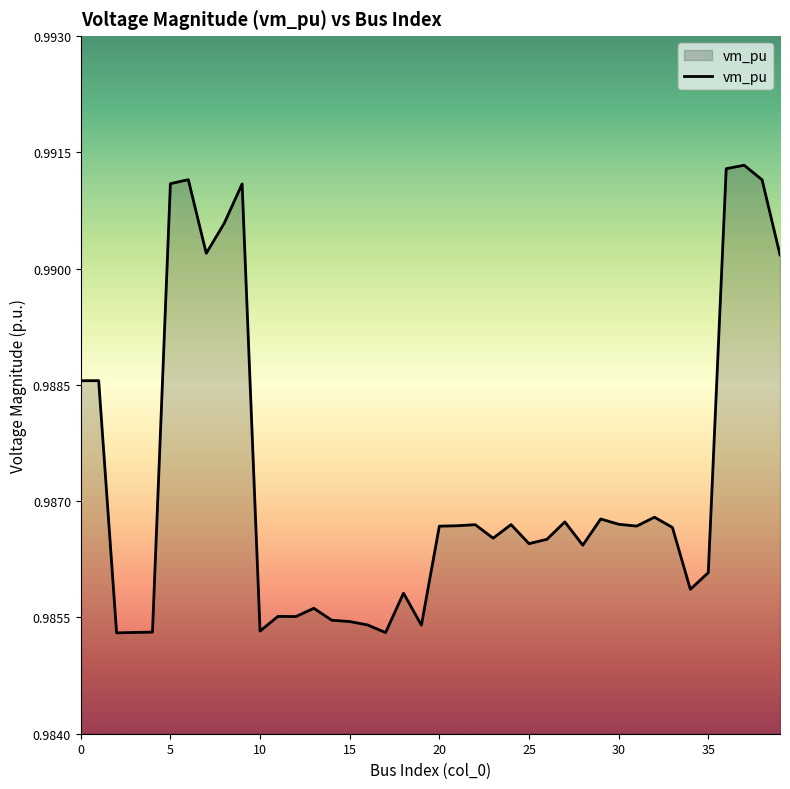

At which category does the chart reach its minimum across all series?

2